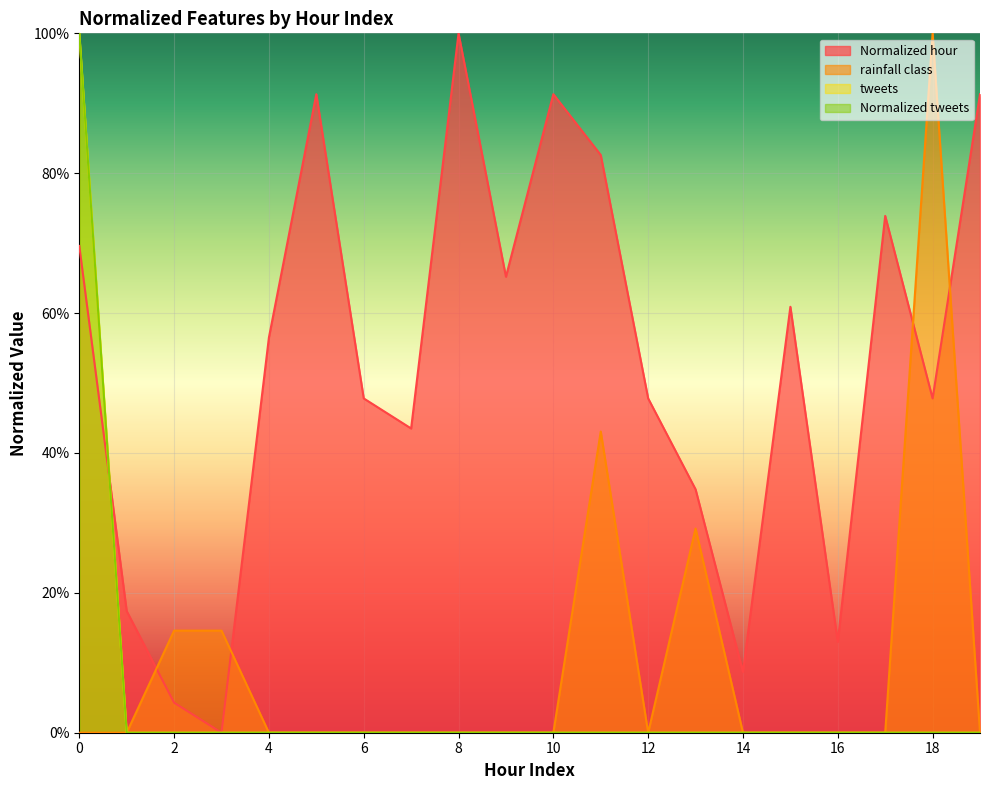

The Normalized hour series shows 0.4 at 4. True or false?

False